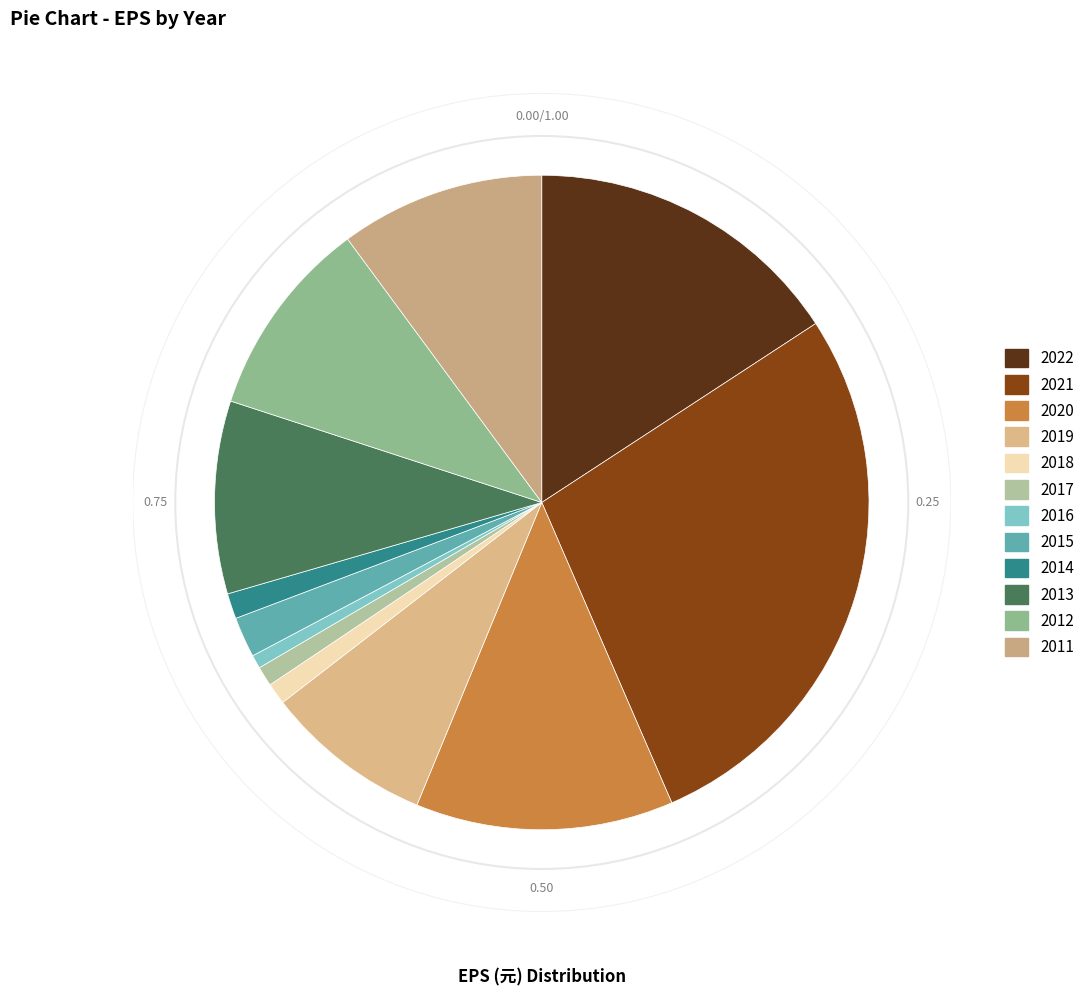

Count the number of slices in the pie.

12